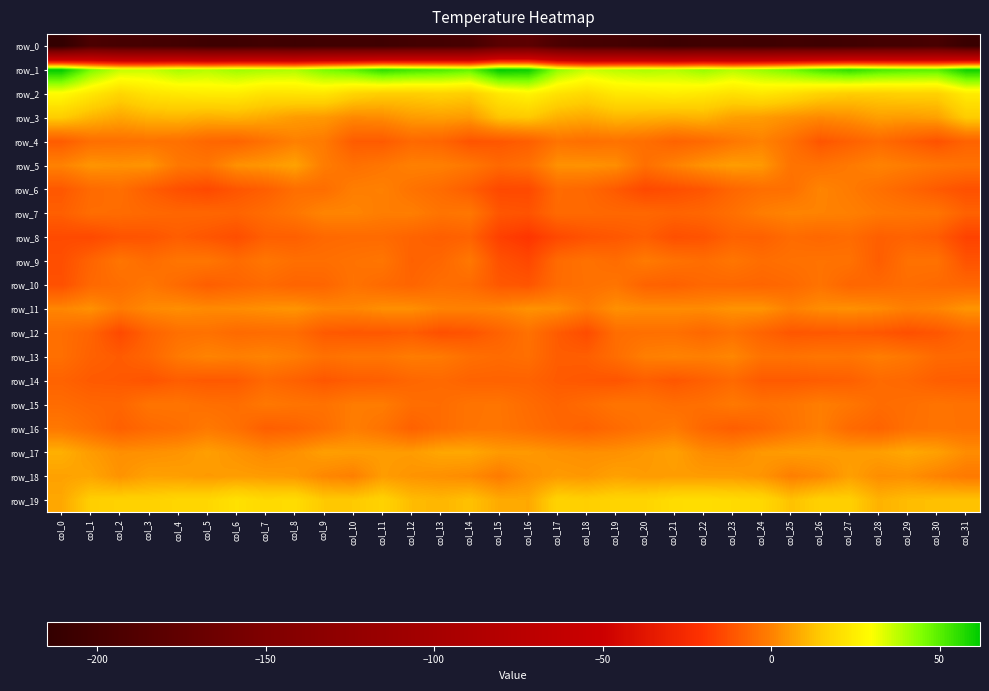

Between col_27 and col_25, which is larger?

col_25